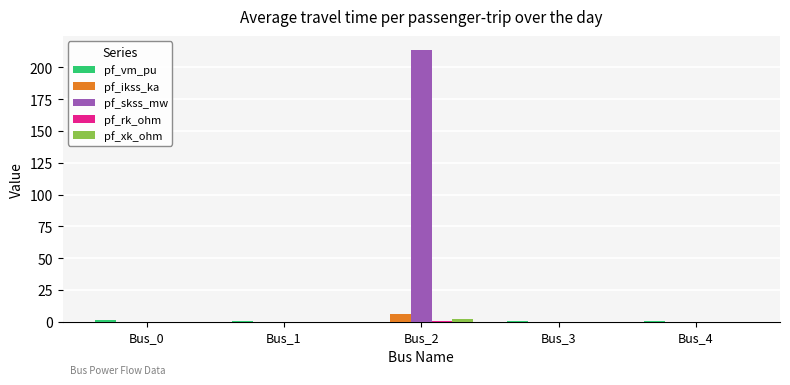

Which label corresponds to the largest value in the chart?

Bus_2